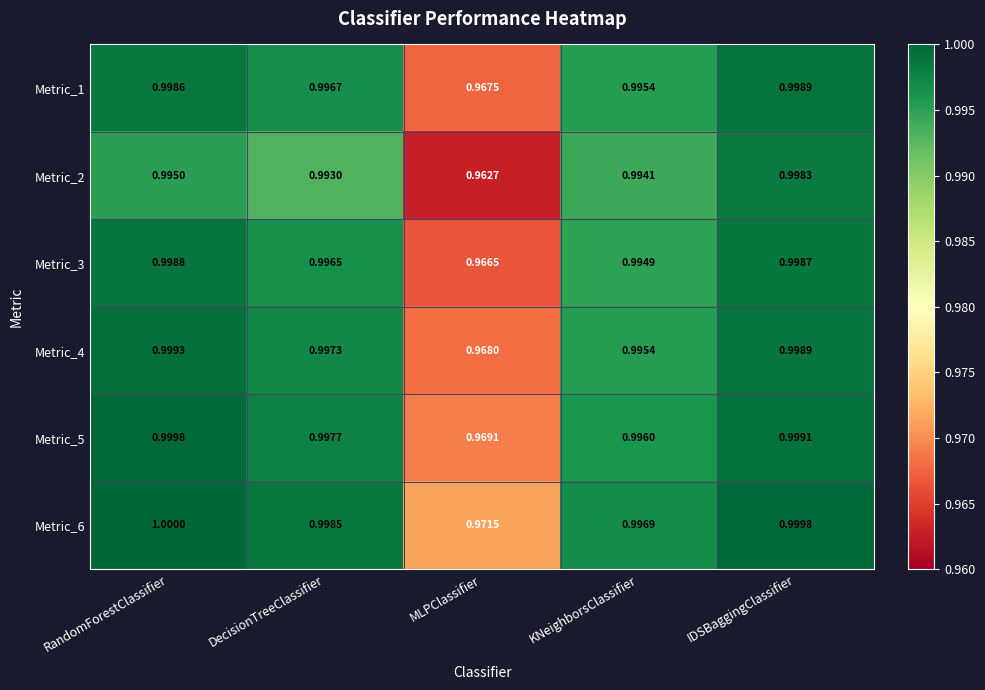

Which series has the largest range (max minus min)?

Metric_2